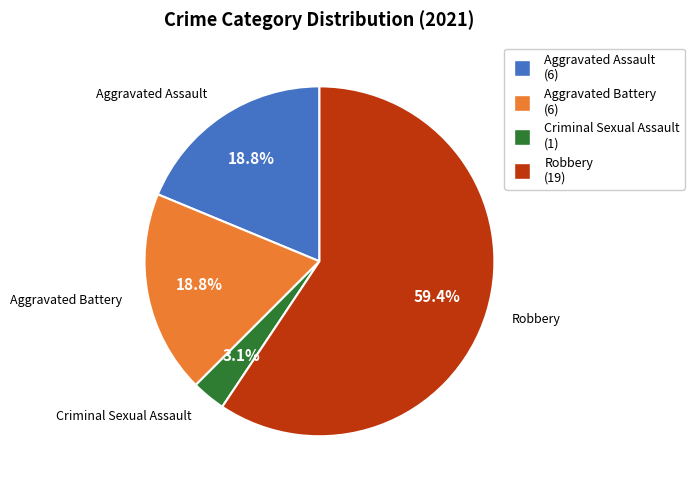

Does any single category account for the majority?

Yes